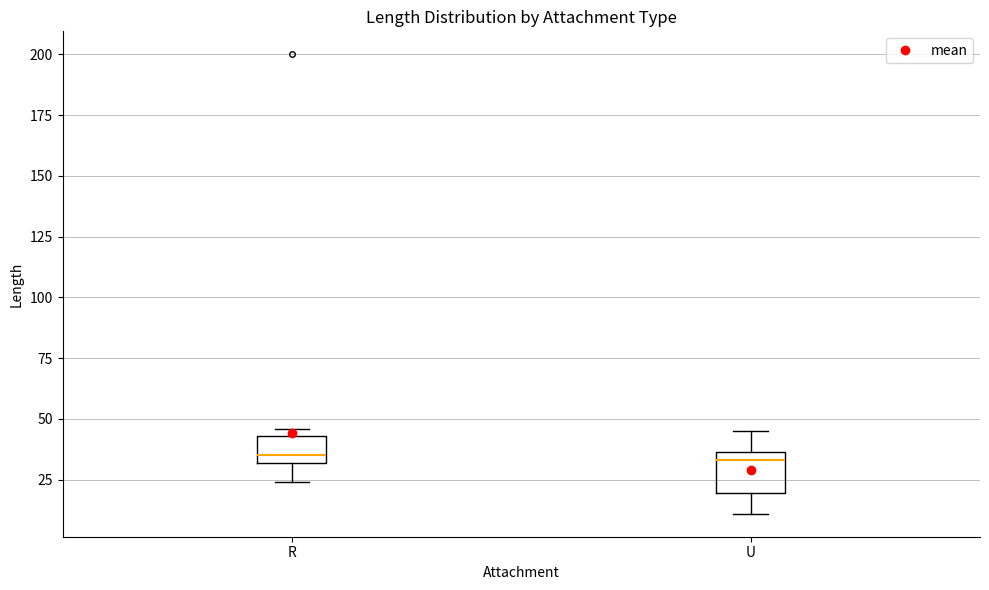

Reading left to right, read every box against the y-axis: the position of its median line, the range the box covers, and the ends of its whiskers. The values are not printed on the chart, so give them approximately, as read against the axis.

R: median 35, box 30 to 45, whiskers 25 to 45 (just above the box's upper edge)
U: median 35 (just below the box's upper edge), box 20 to 35, whiskers 10 to 45